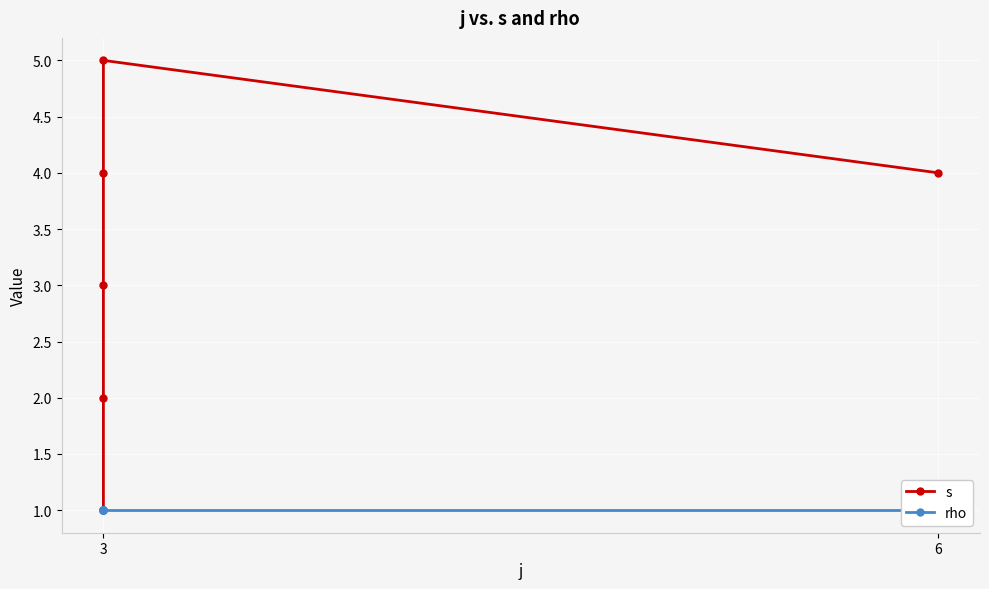

Rank the series by their average value, from lowest to highest.

rho, s